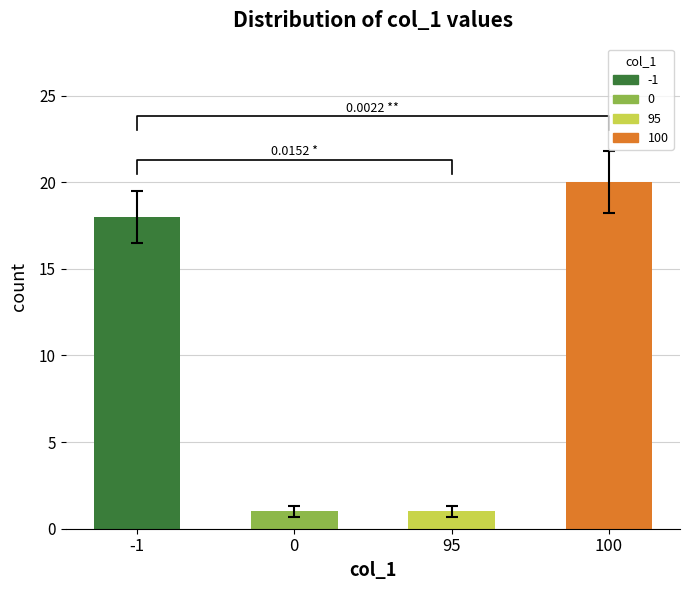

What is the sum of all values?

40